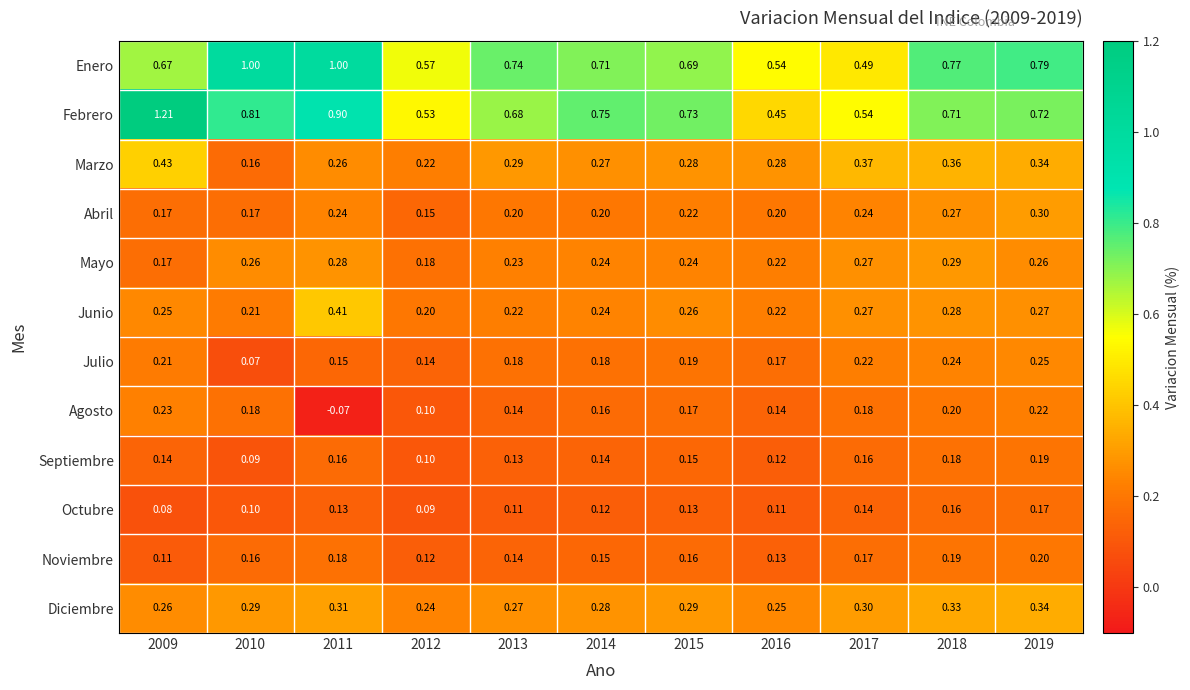

Which series has the largest total across all categories?

Febrero